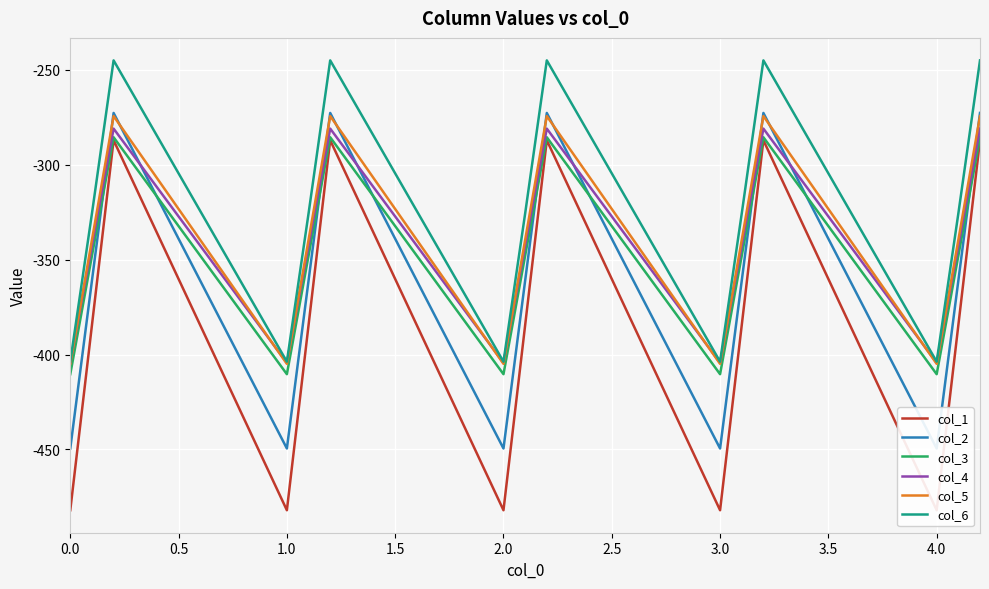

How many series are shown in this chart?

6